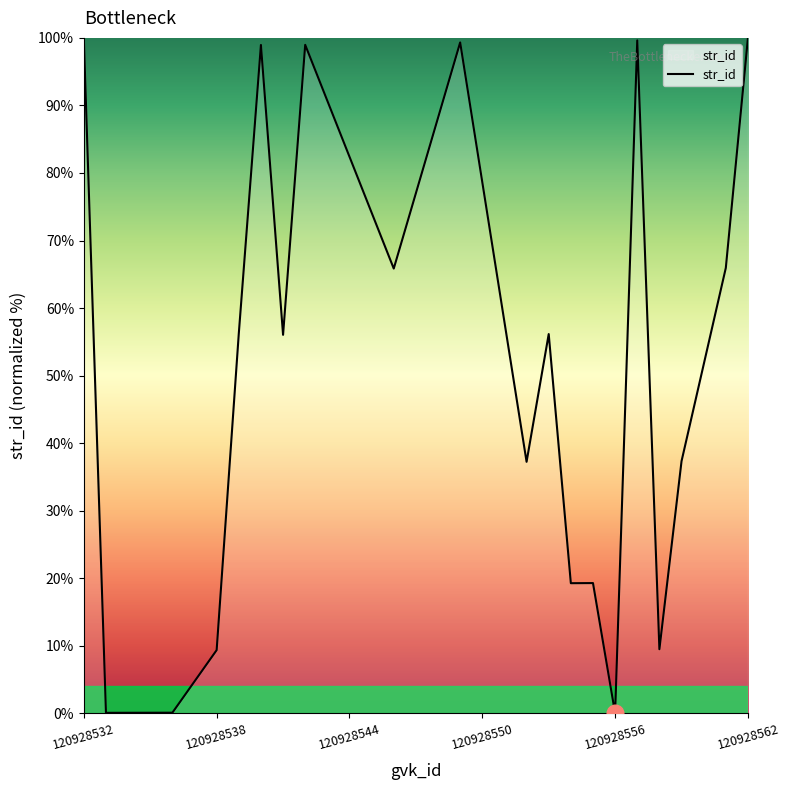

Does the chart have visible grid lines?

No